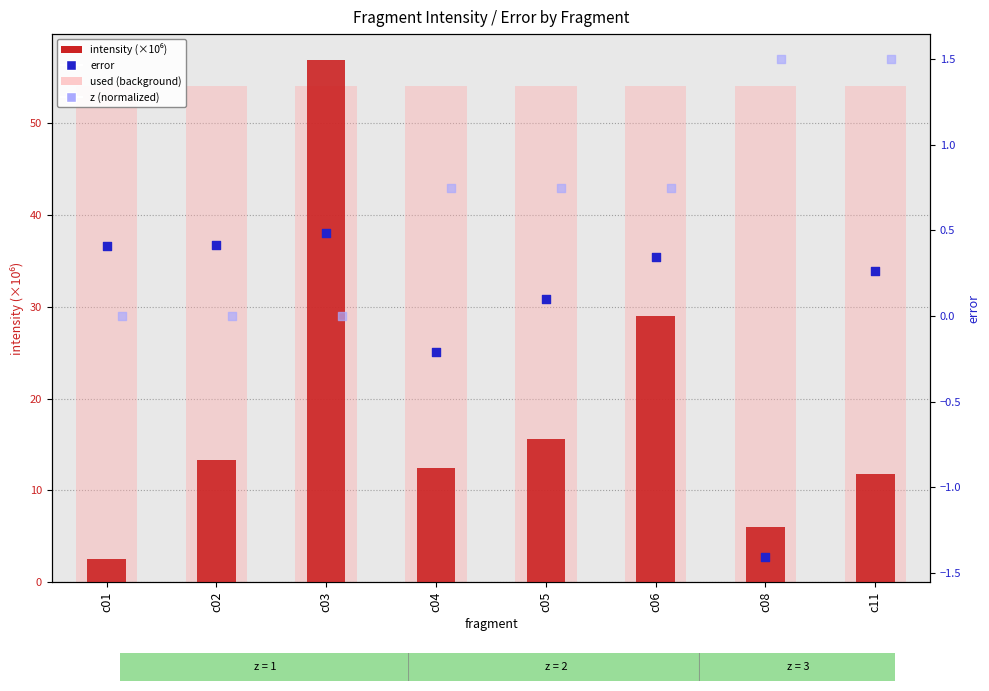

Which series reaches the maximum Y coordinate?

intensity (x1e6)